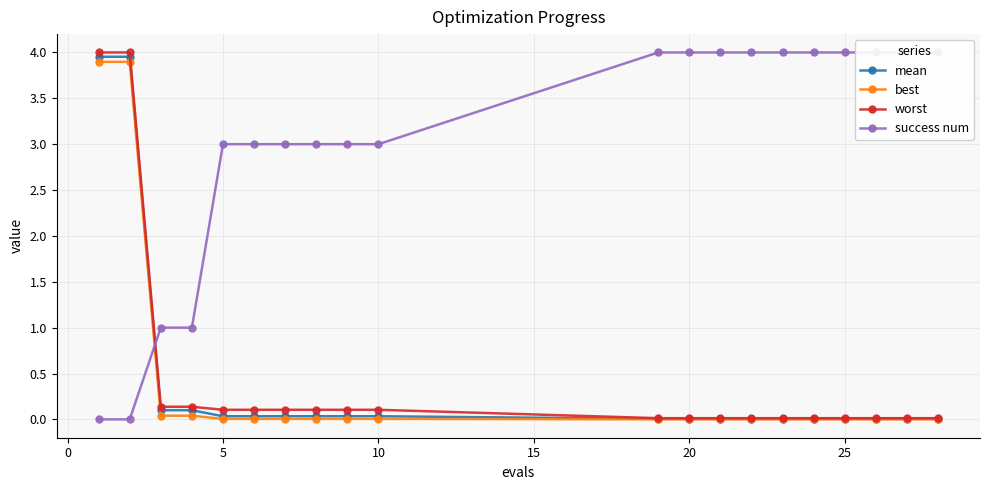

At how many categories does at least one series exceed 0?

20